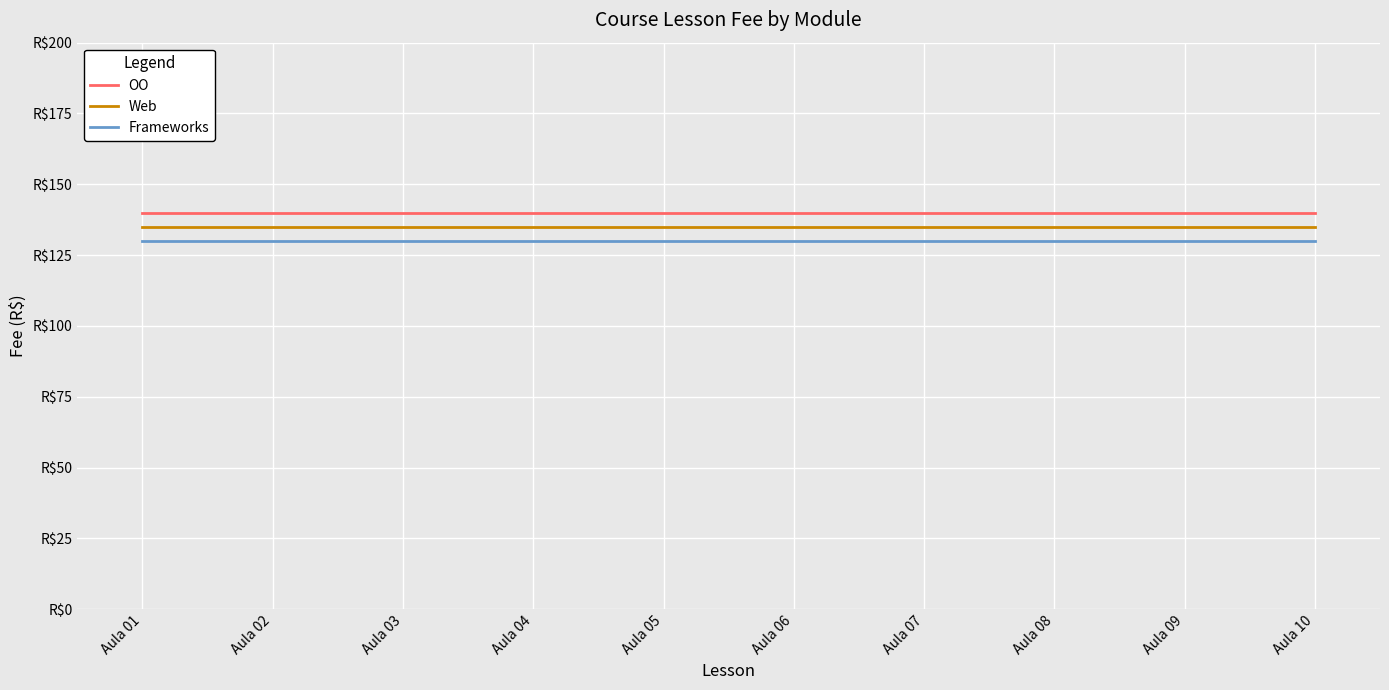

True or false: Web and Frameworks cross at least once.

False